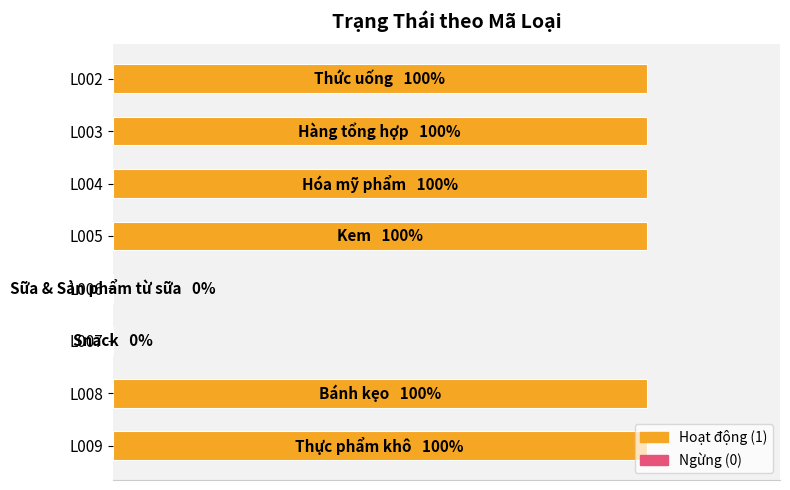

What is the greatest value displayed?

1